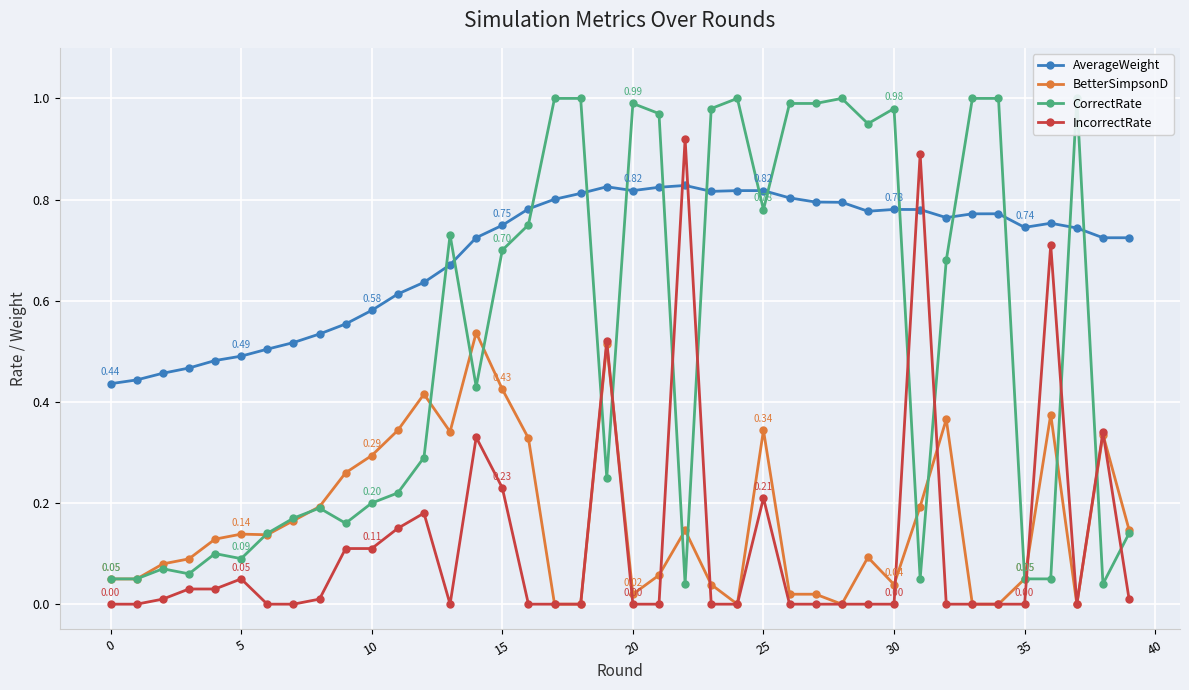

Which series ends up on top after the final intersection of BetterSimpsonD and CorrectRate?

BetterSimpsonD